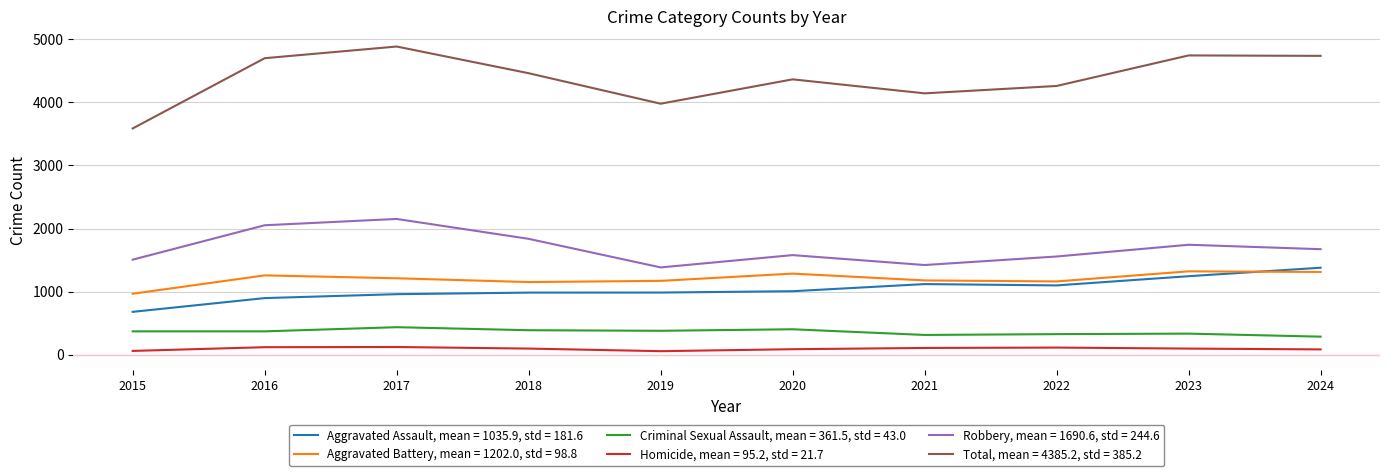

At how many categories does at least one series exceed 3780?

9